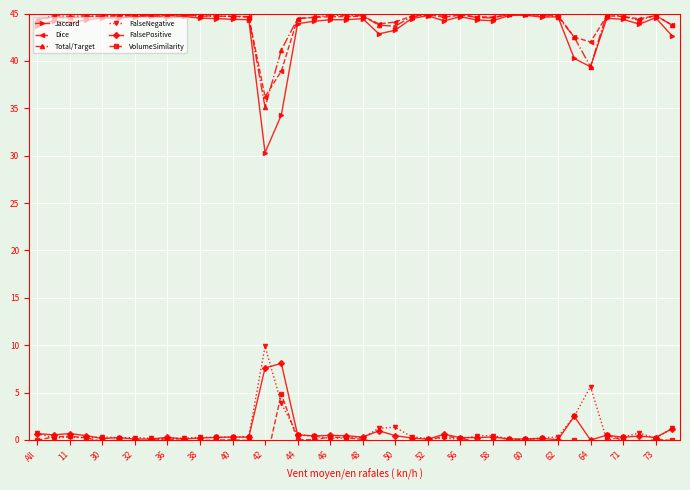

The value of Total/Target at 60 is 44.9. True or false?

True